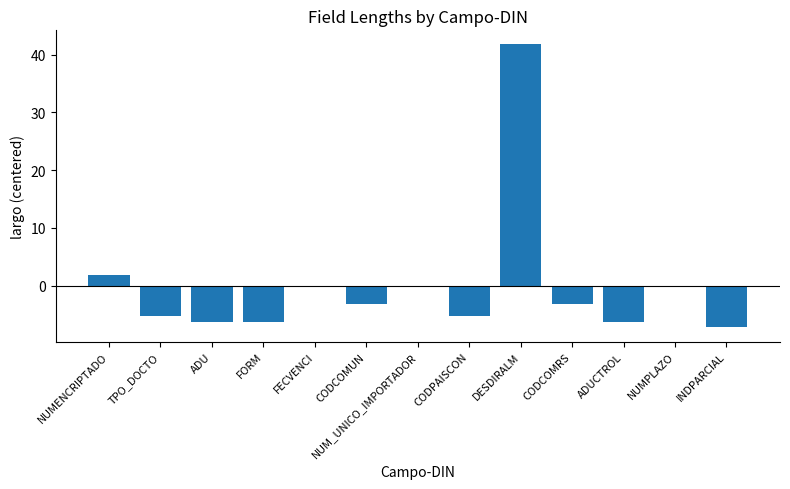

Is it true that the value at DESDIRALM is 73.9?

False